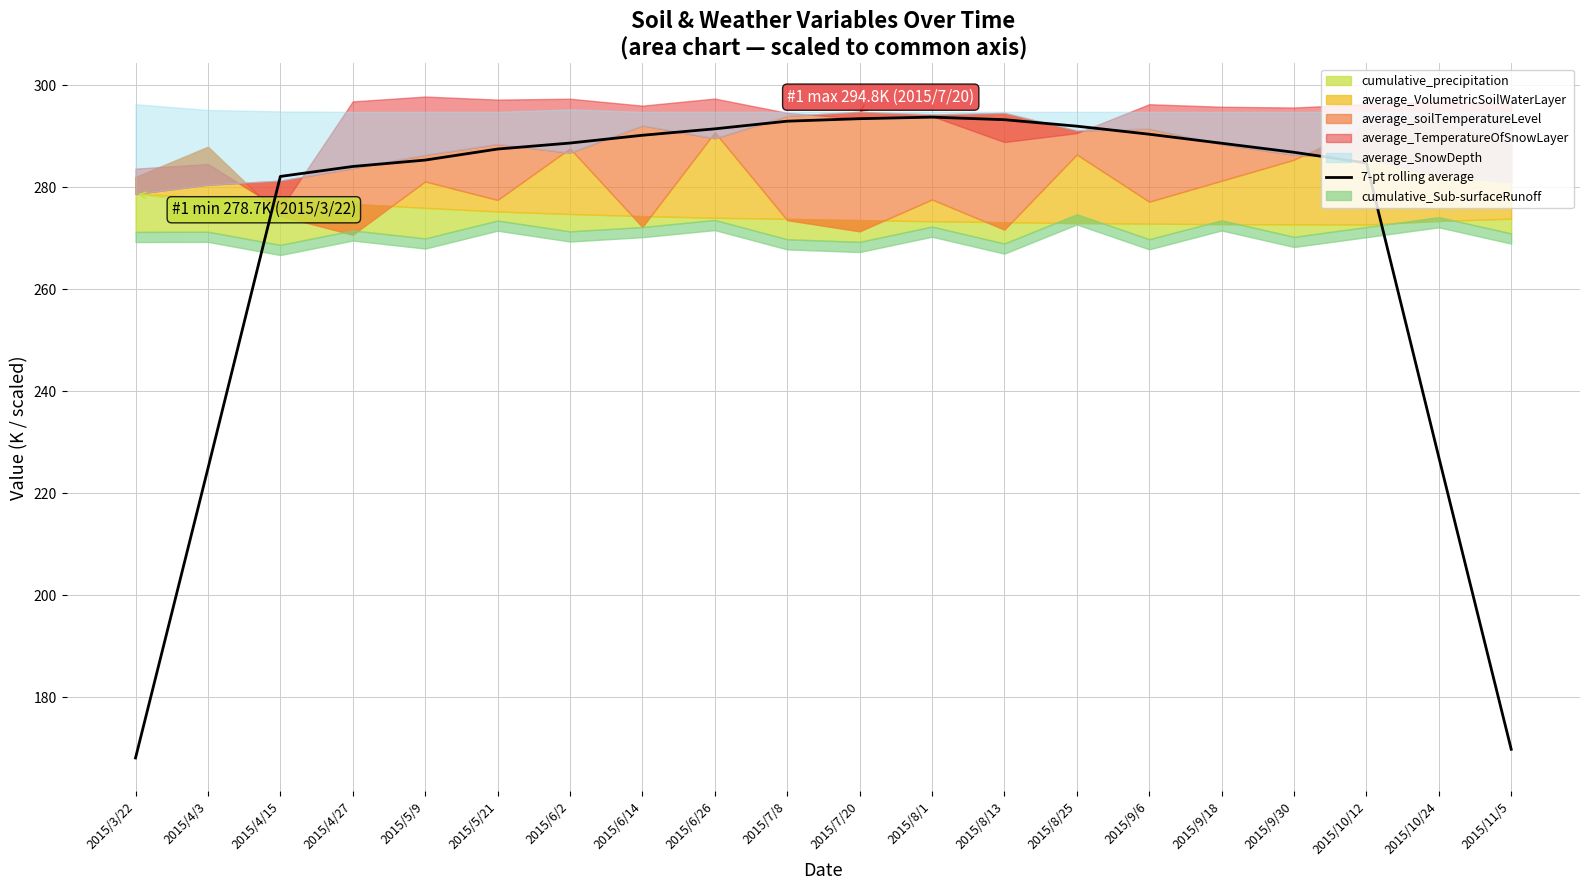

List the labels in order of value, largest first.

2015/8/1, 2015/7/20, 2015/8/13, 2015/7/8, 2015/8/25, 2015/6/26, 2015/9/6, 2015/6/14, 2015/6/2, 2015/9/18, 2015/5/21, 2015/9/30, 2015/5/9, 2015/10/12, 2015/4/27, 2015/4/15, 2015/10/24, 2015/4/3, 2015/11/5, 2015/3/22